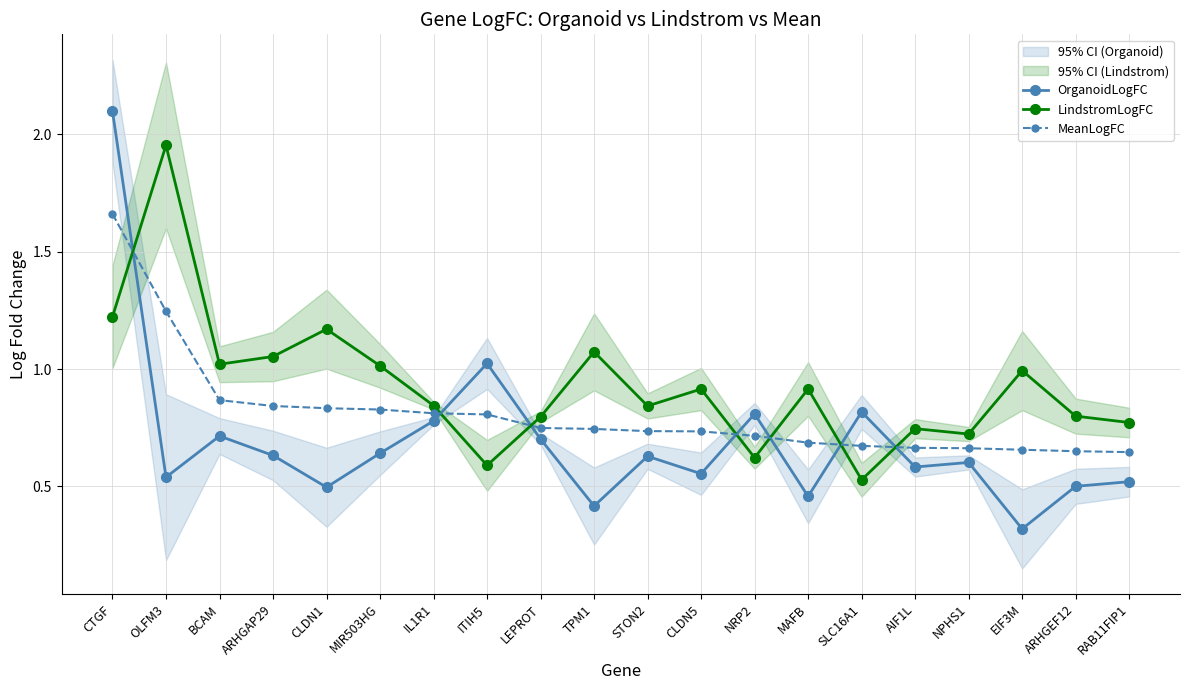

What is the label of the 9th point from the right?

CLDN5